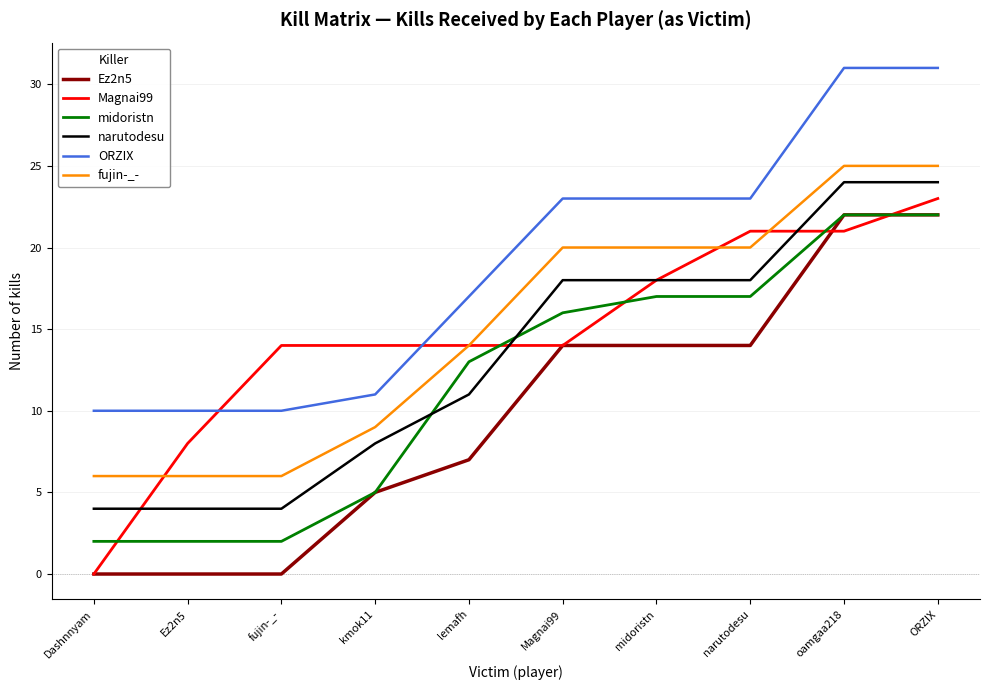

At fujin-_-, list the series in order from largest to smallest.

Magnai99, ORZIX, fujin-_-, narutodesu, midoristn, Ez2n5